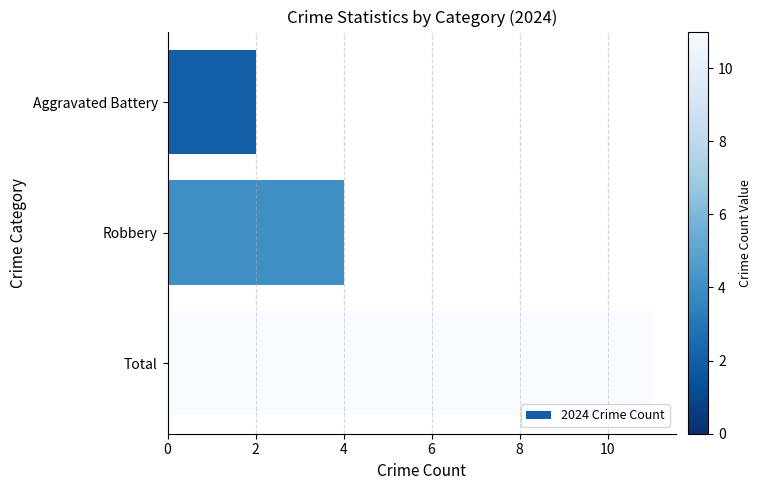

Rank the categories by value from highest to lowest.

Total, Robbery, Aggravated Battery